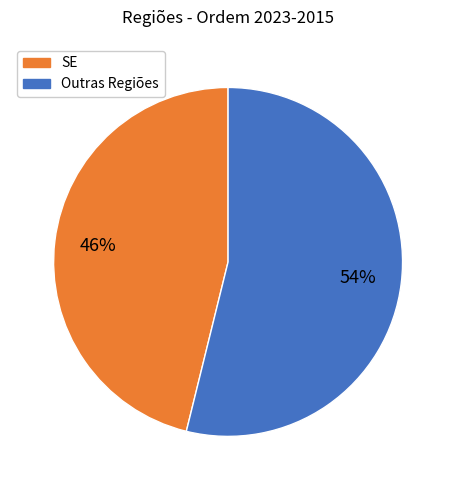

To the nearest percent, what is the difference between the largest and smallest slice percentages?

8%